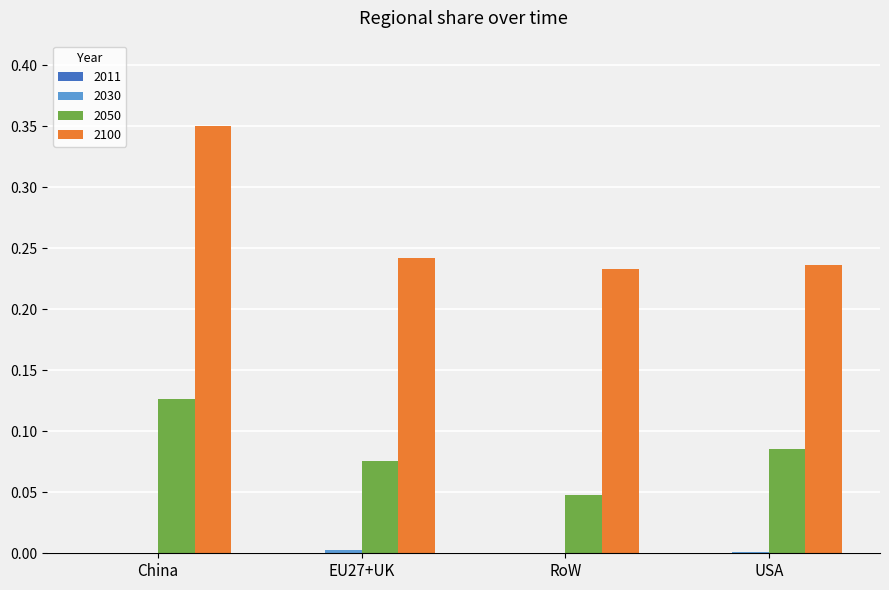

True or false: 2100 has a value of 0.4 at USA.

False